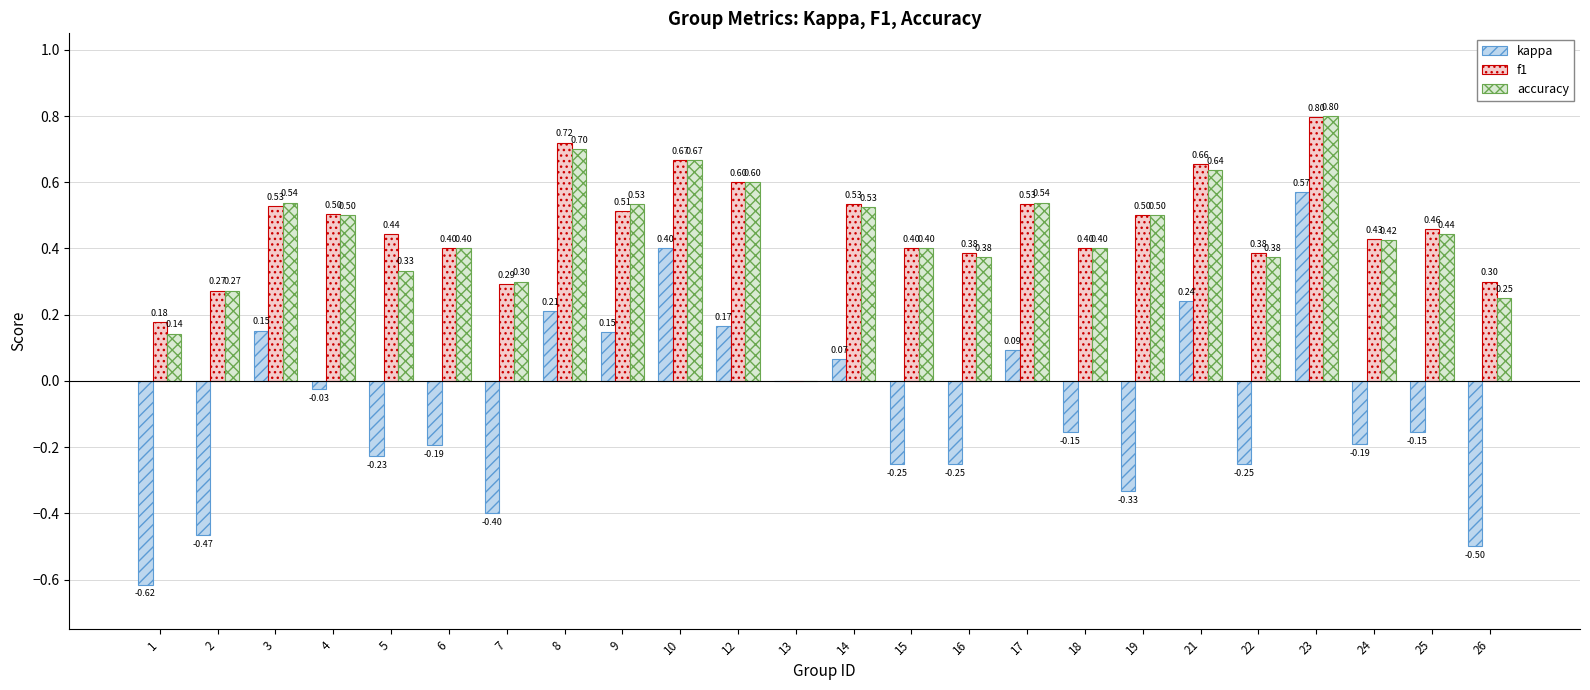

What are all the series names shown in the legend?

kappa, f1, accuracy